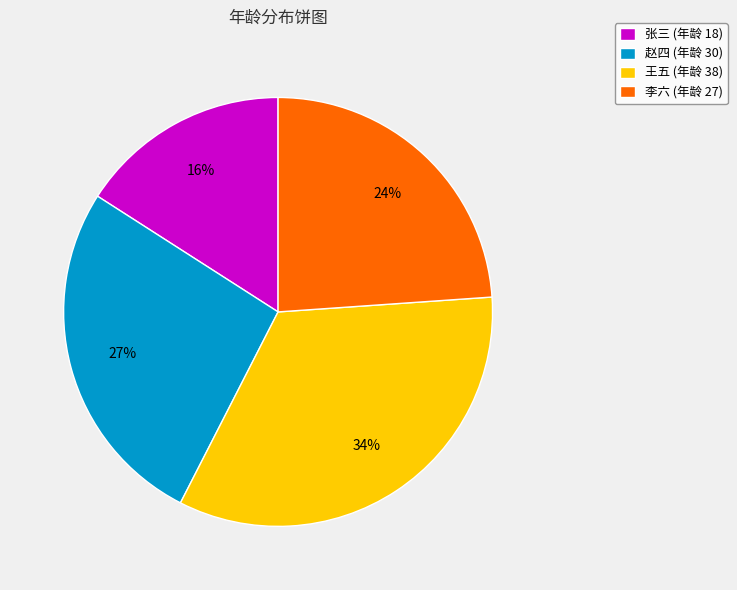

Does any single category account for the majority?

No